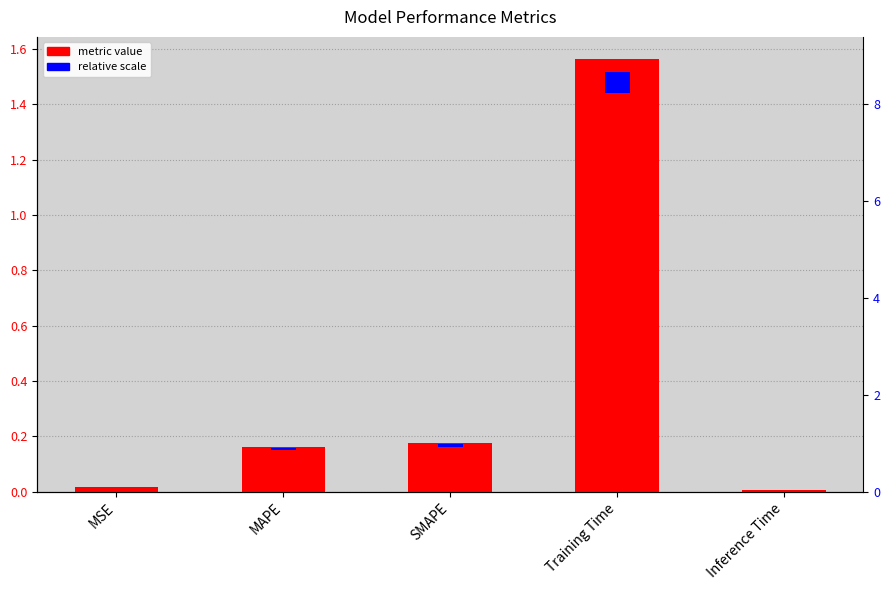

Which label corresponds to the smallest value in the chart?

Inference Time